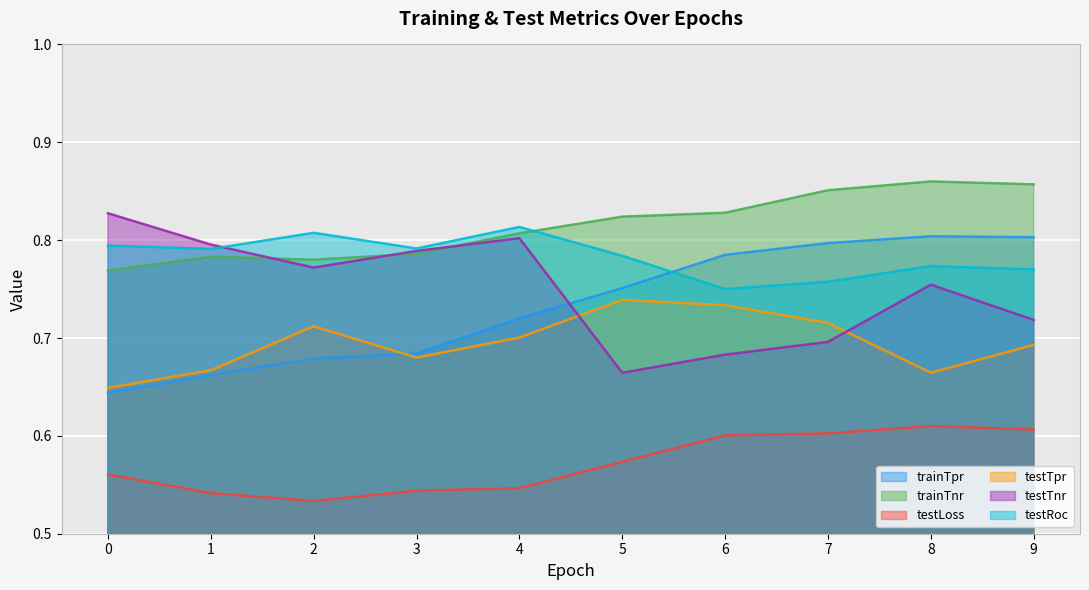

What is the average value of the testTpr series?

0.7